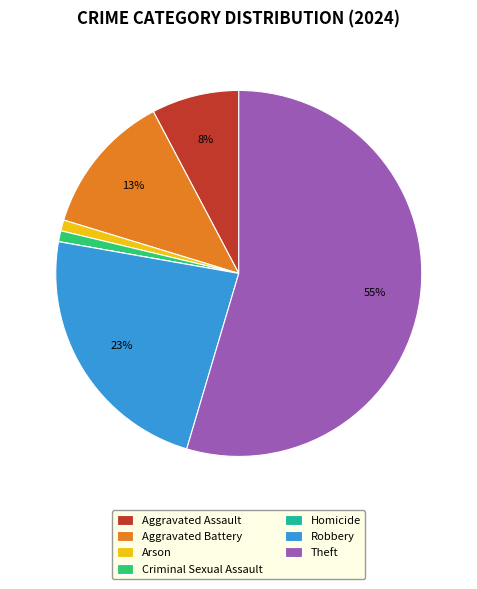

To the nearest percent, what is the average slice percentage?

14%